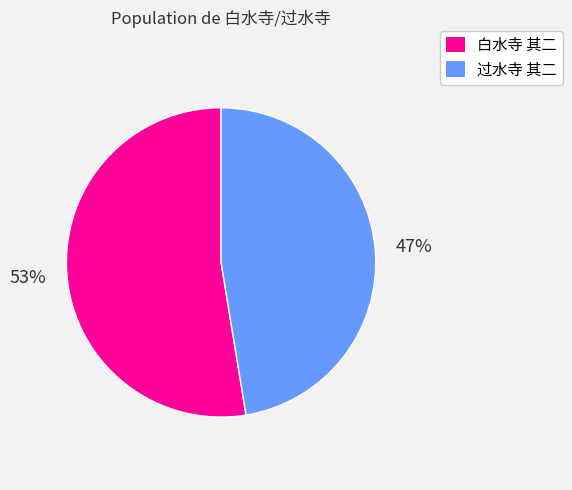

Which category has the biggest portion of the pie?

白水寺 其二